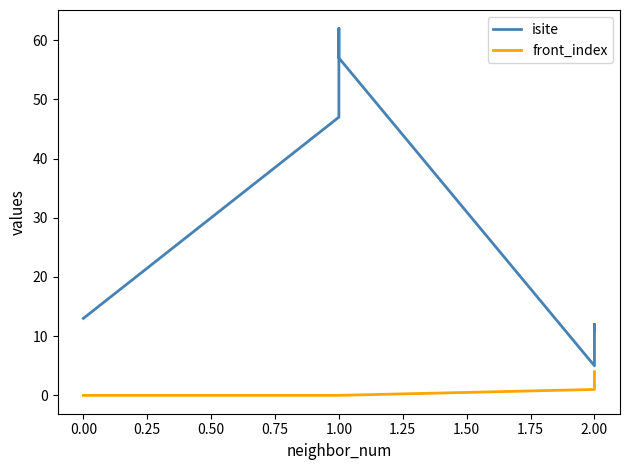

List the series in order of their overall mean, highest first.

isite, front_index